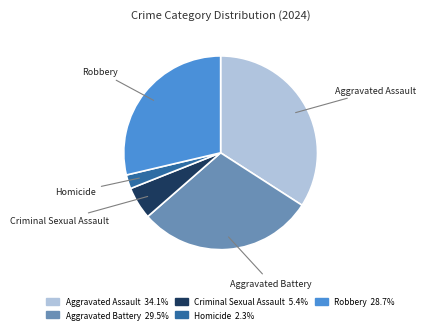

How many slices are in this pie chart?

5